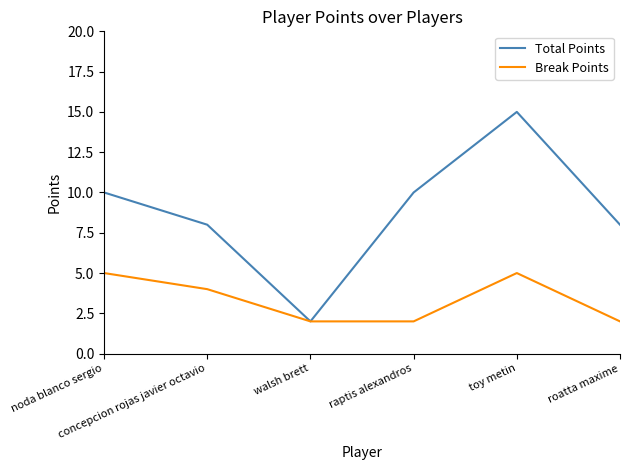

Rank the series by their maximum value, from highest to lowest.

Total Points, Break Points